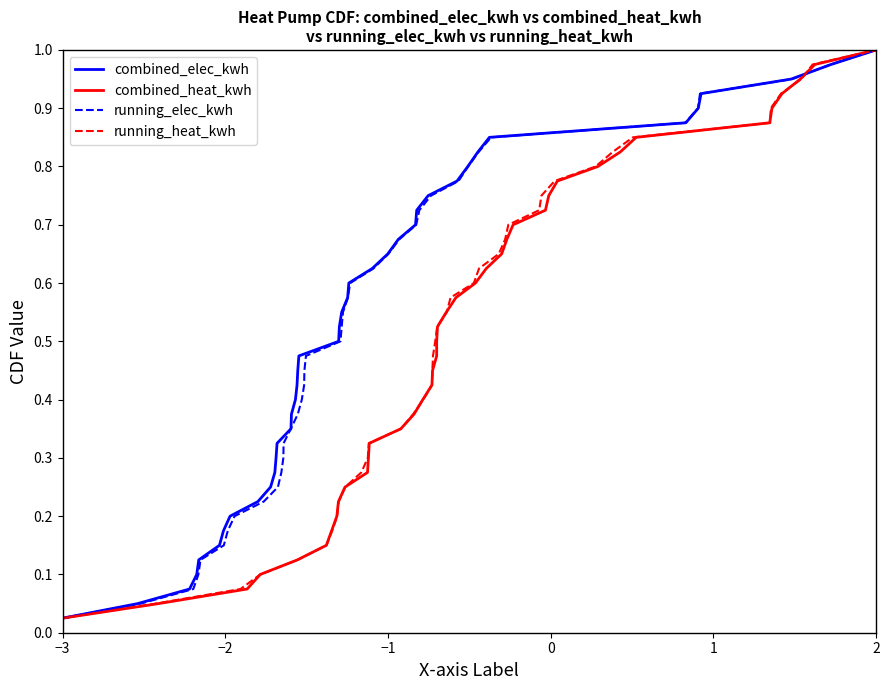

Where is combined_elec_kwh nearest to the value 0?

−3